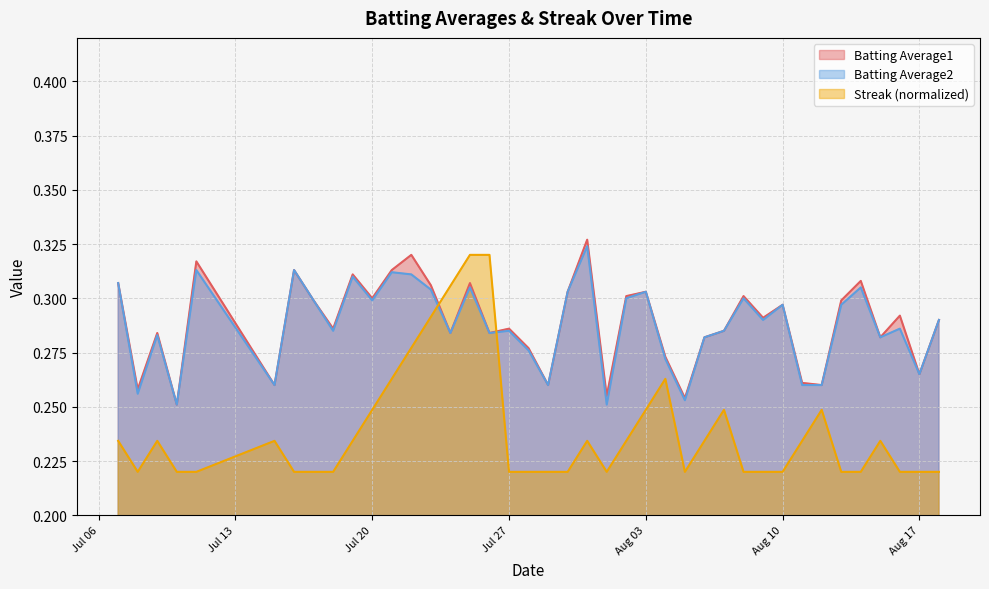

What is the label of the 3rd point from the left?

2010-07-09